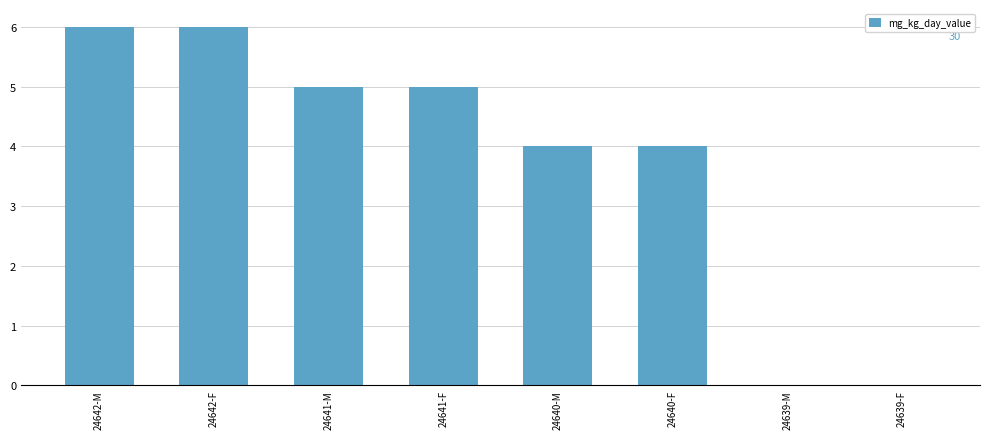

The chart shows a value of 4 at 24640-F. True or false?

True